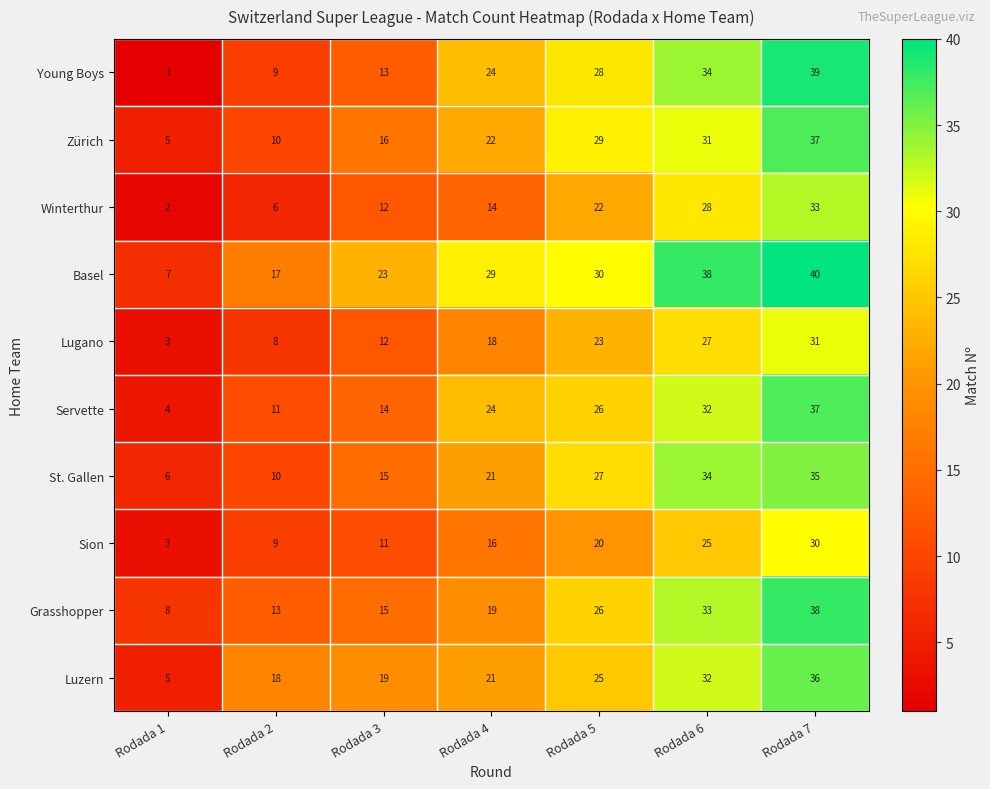

What is the difference between the maximum and minimum values in the Sion series?

27